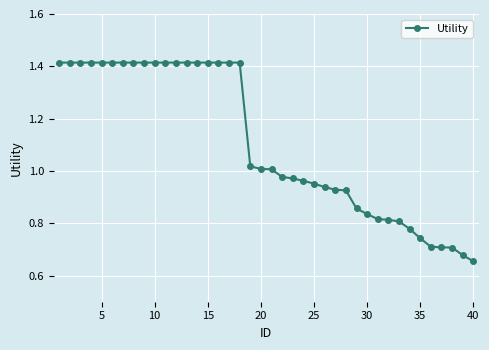

What is the average value?

1.1